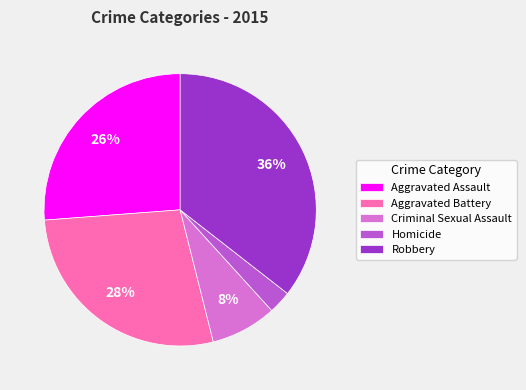

Is there a majority slice in this chart?

No